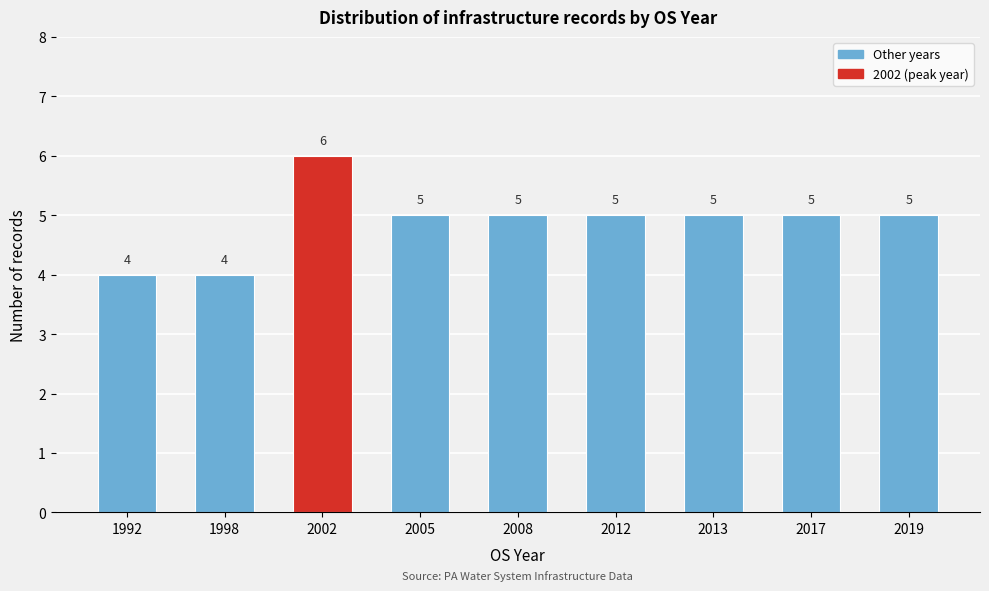

Reading right to left, transcribe all the data shown in this chart.

5	5	5	5	5	5	6	4	4